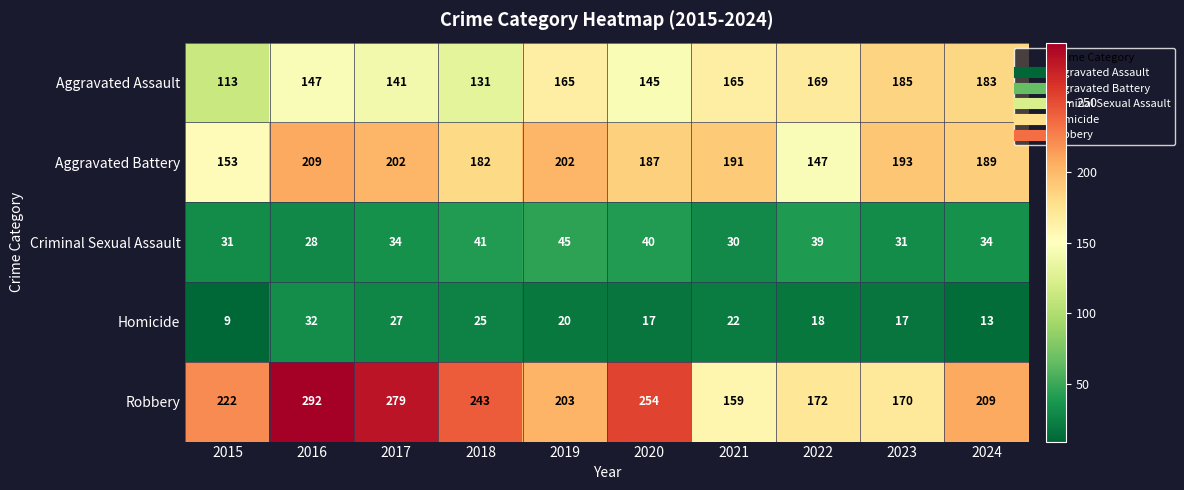

True or false: Aggravated Battery has a value of 189 at 2024.

True